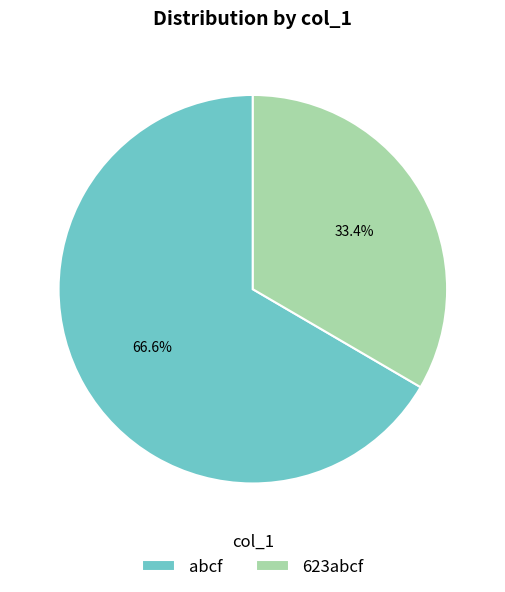

Which slice is the largest?

abcf